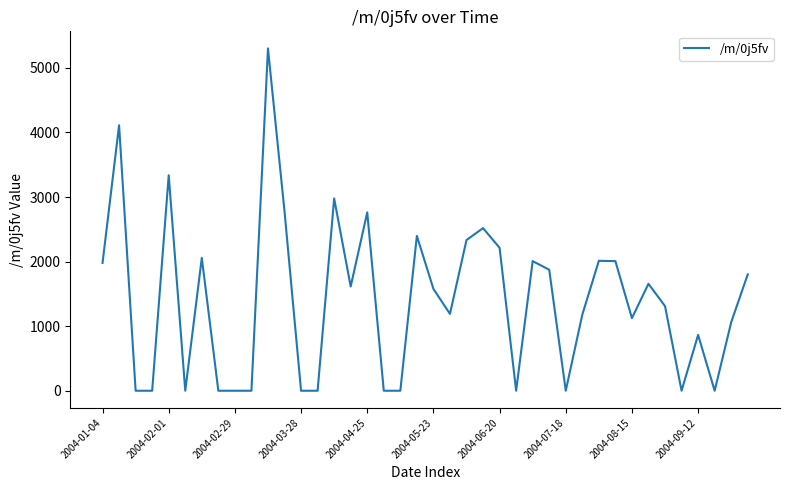

What is the greatest value displayed?

5301.9